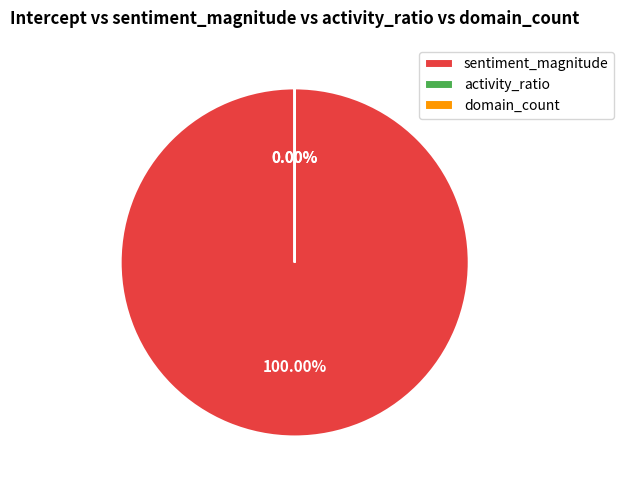

Rank the categories by value from lowest to highest.

domain_count, activity_ratio, sentiment_magnitude